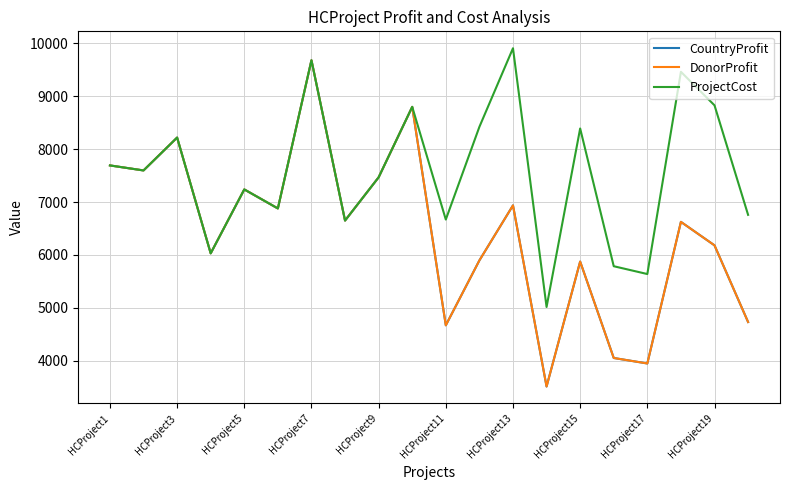

In DonorProfit, how many points are lower than both neighbors (excluding endpoints)?

7